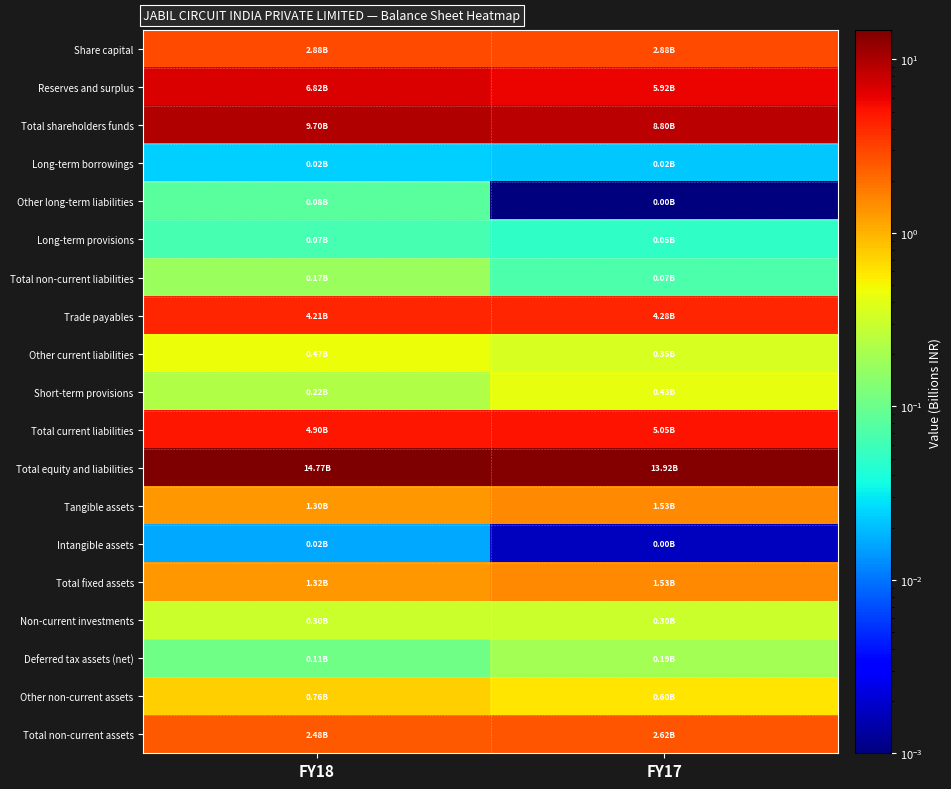

Reading left to right, what are all the values shown in this chart?

Share capital: FY18=2.9	FY17=2.9
Reserves and surplus: FY18=6.8	FY17=5.9
Total shareholders funds: FY18=9.7	FY17=8.8
Long-term borrowings: FY18=0.0	FY17=0.0
Other long-term liabilities: FY18=0.1	FY17=0.0
Long-term provisions: FY18=0.1	FY17=0.0
Total non-current liabilities: FY18=0.2	FY17=0.1
Trade payables: FY18=4.2	FY17=4.3
Other current liabilities: FY18=0.5	FY17=0.3
Short-term provisions: FY18=0.2	FY17=0.4
Total current liabilities: FY18=4.9	FY17=5.1
Total equity and liabilities: FY18=14.8	FY17=13.9
Tangible assets: FY18=1.3	FY17=1.5
Intangible assets: FY18=0.0	FY17=0.0
Total fixed assets: FY18=1.3	FY17=1.5
Non-current investments: FY18=0.3	FY17=0.3
Deferred tax assets (net): FY18=0.1	FY17=0.2
Other non-current assets: FY18=0.8	FY17=0.6
Total non-current assets: FY18=2.5	FY17=2.6